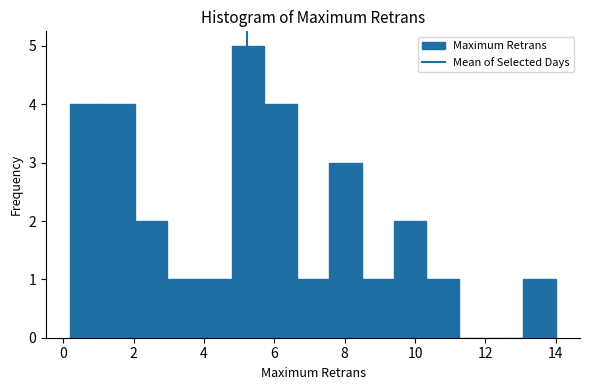

Reading left to right, transcribe this chart: for each bar, give the range it covers on the x-axis and its height. Neither the bar edges nor the heights are printed on the chart, so give them approximately, as read against the axes.

0.20 to 1.12: 4
1.12 to 2.04: 4
2.04 to 2.96: 2
2.96 to 3.88: 1
3.88 to 4.80: 1
4.80 to 5.72: 5
5.72 to 6.64: 4
6.64 to 7.56: 1
7.56 to 8.48: 3
8.48 to 9.40: 1
9.40 to 10.32: 2
10.32 to 11.24: 1
11.24 to 12.16: 0
12.16 to 13.08: 0
13.08 to 14.00: 1